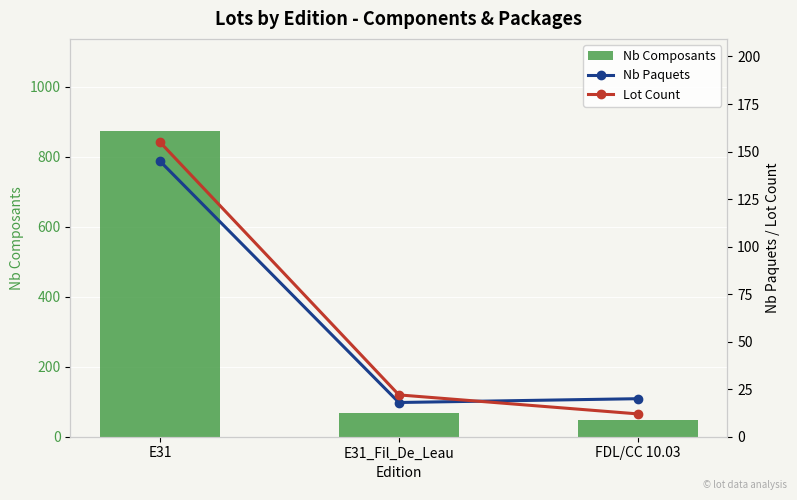

Does the chart contain any negative values?

No